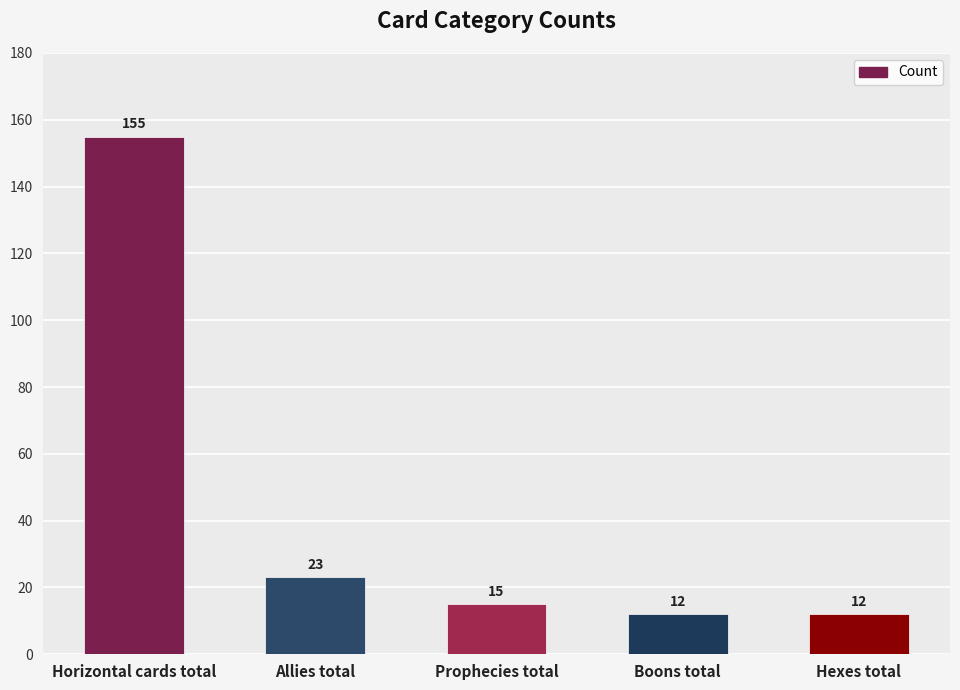

Where does the data first go above 15?

Horizontal cards total